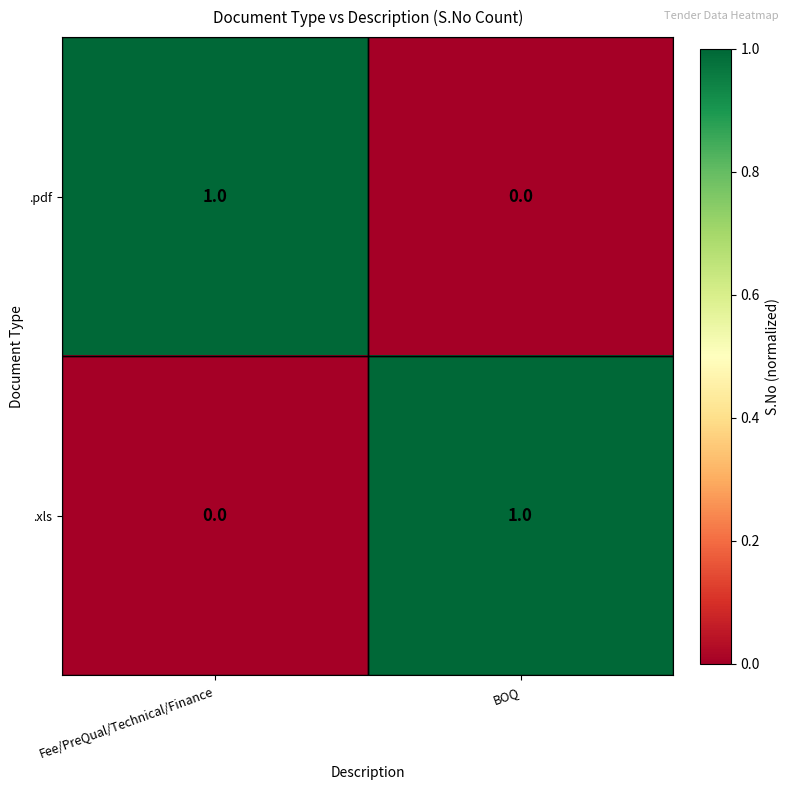

How many positive values does the .xls series have?

1